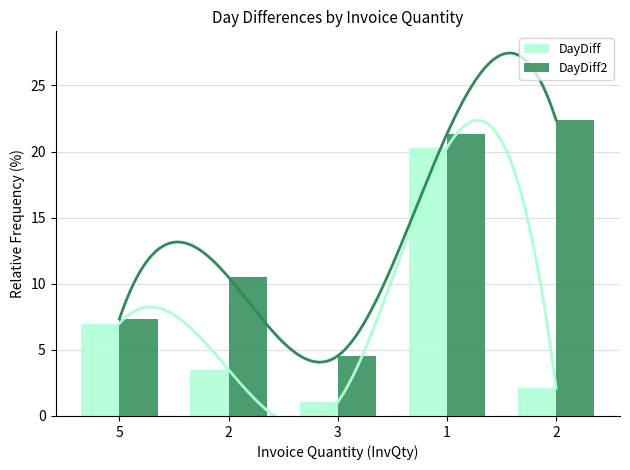

What are all the series names shown in the legend?

DayDiff, DayDiff2